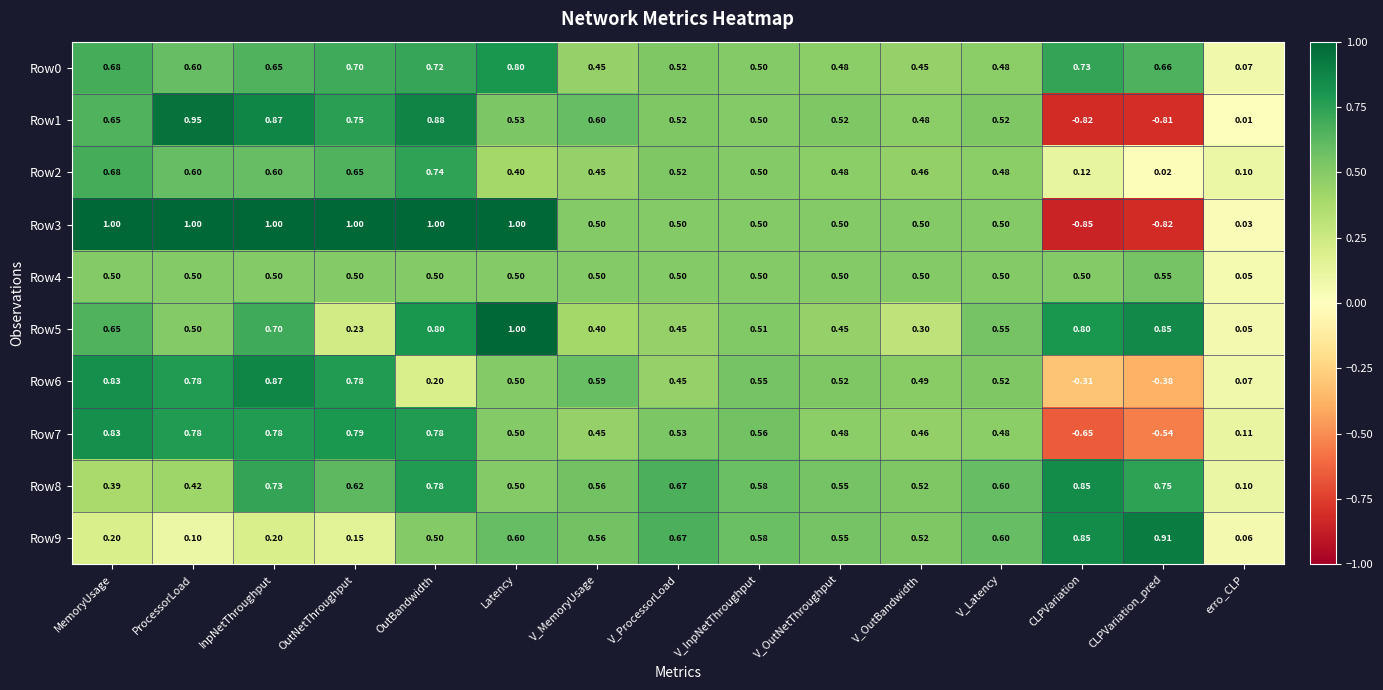

At which label does Row9 reach its peak?

CLPVariation_pred